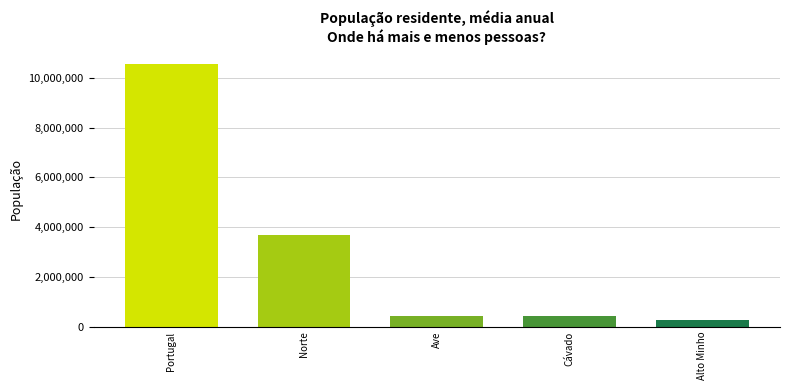

Is it true that the value at Ave is 426598?

True